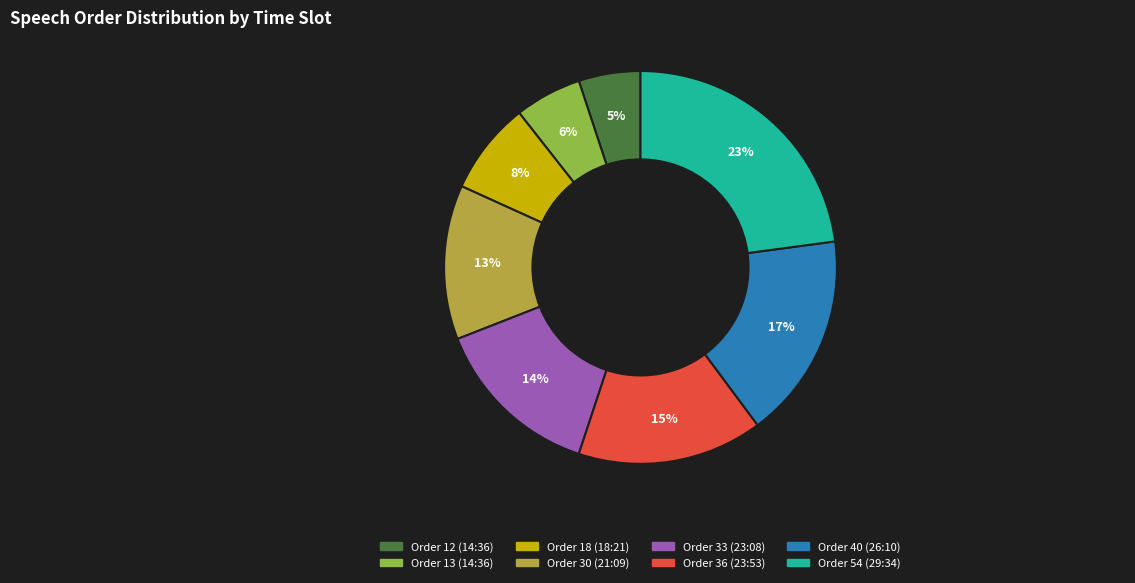

Does any single category account for the majority?

No